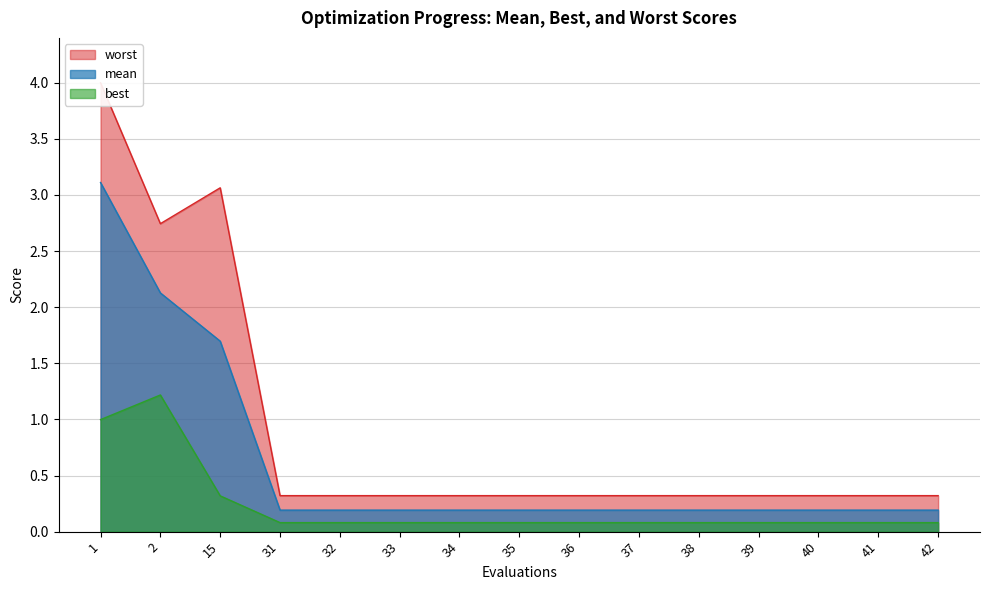

At which category is the sum across all series the highest?

1